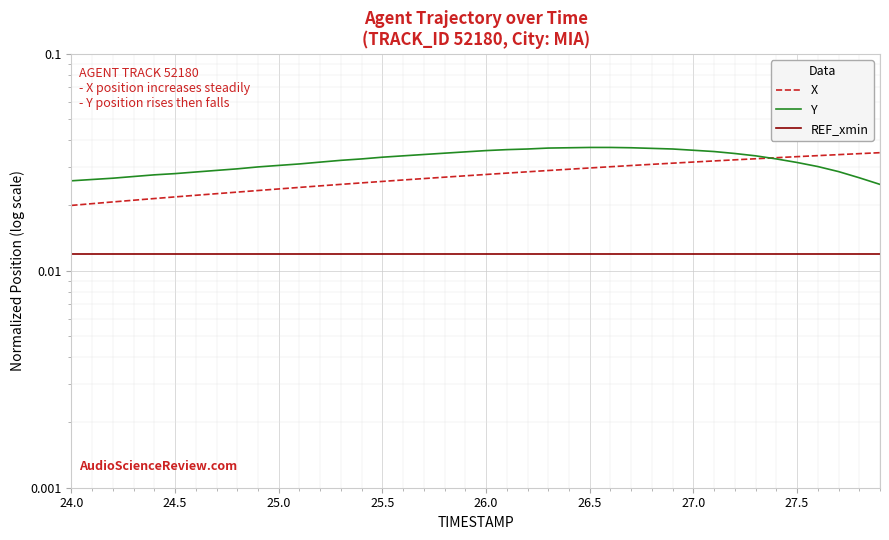

Which series has the widest spread of values?

X